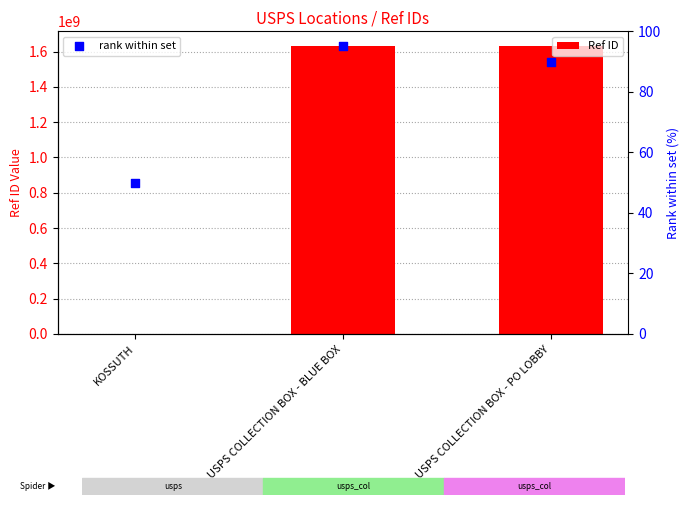

Which series has the largest total across all categories?

Ref ID